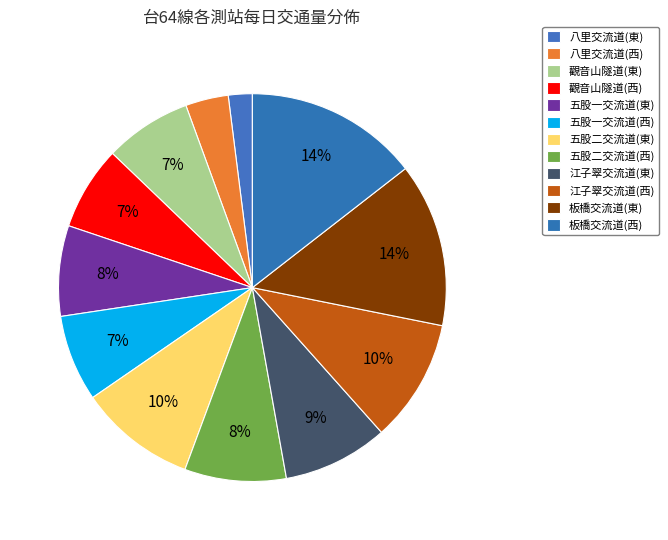

What percentage is the 八里交流道(西) slice, to the nearest percent?

4%